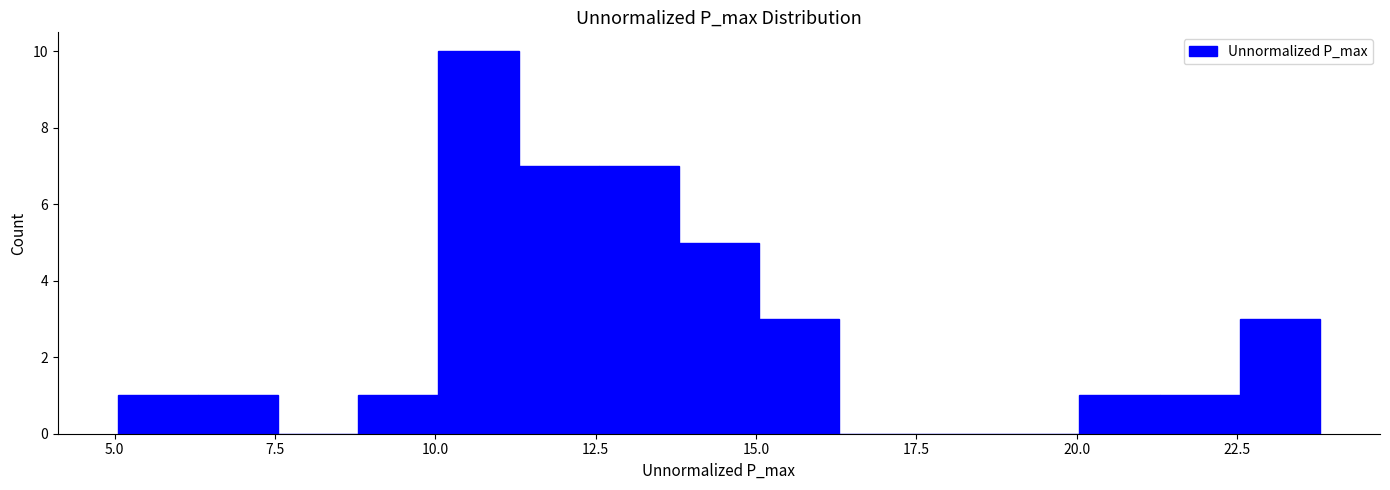

Read against the x-axis, roughly where is the centre of the tallest bar?

10.5